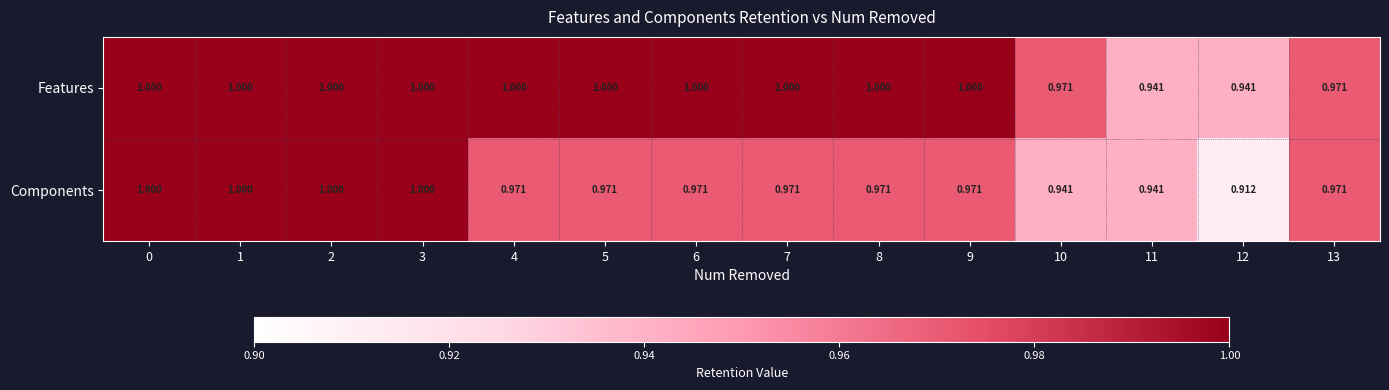

How many categories are shown in the chart?

14